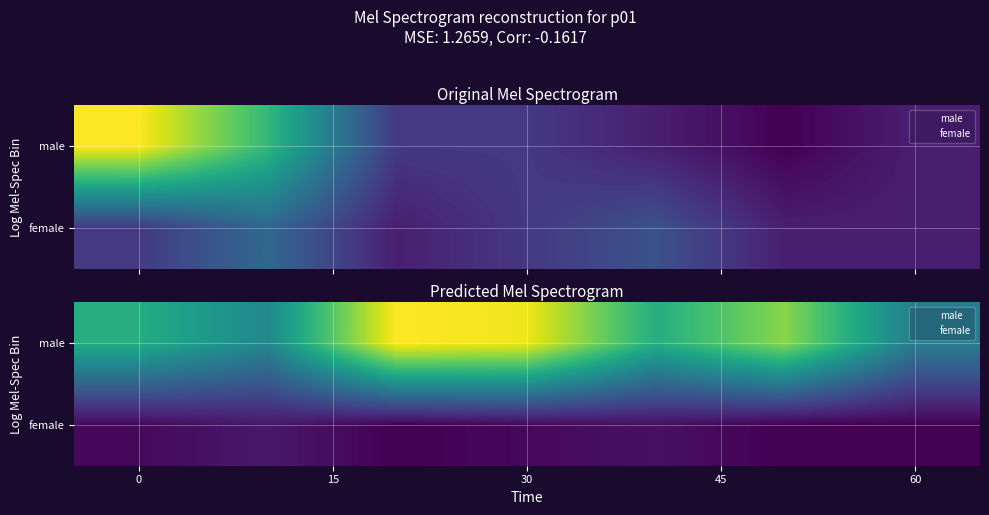

What is the smallest value displayed?

1